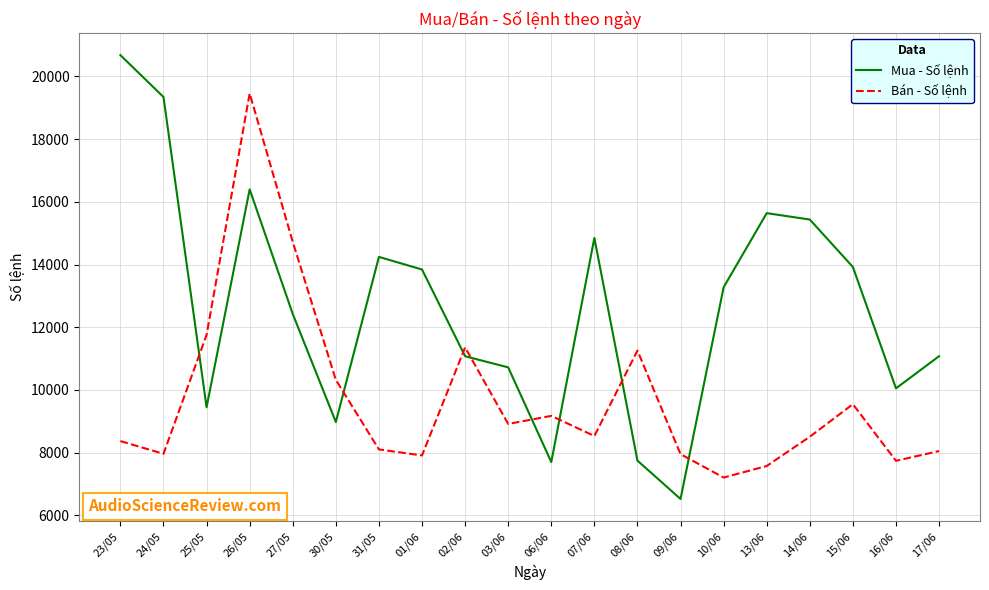

Between 27/05 and 31/05, which series saw the biggest shift?

Bán - Số lệnh